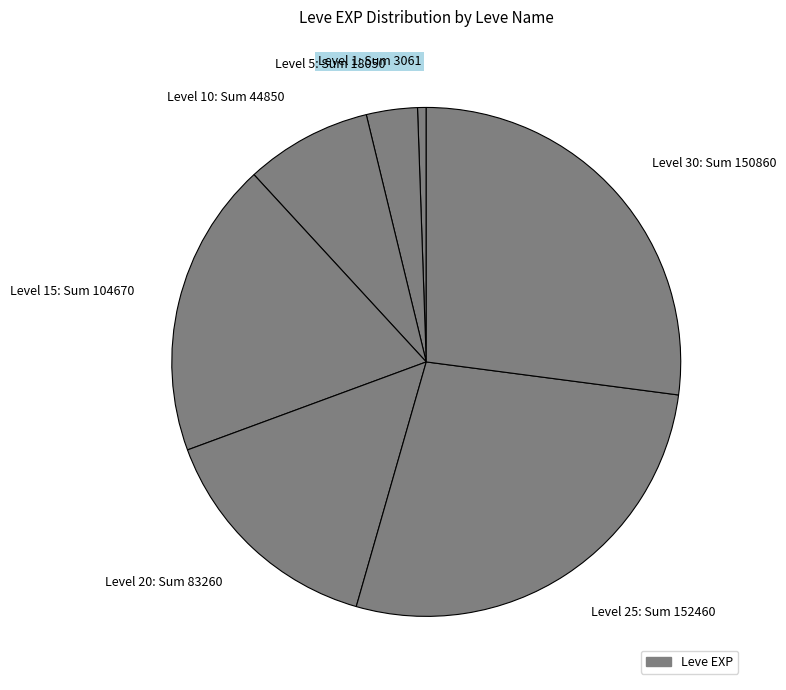

Count the number of slices in the pie.

7